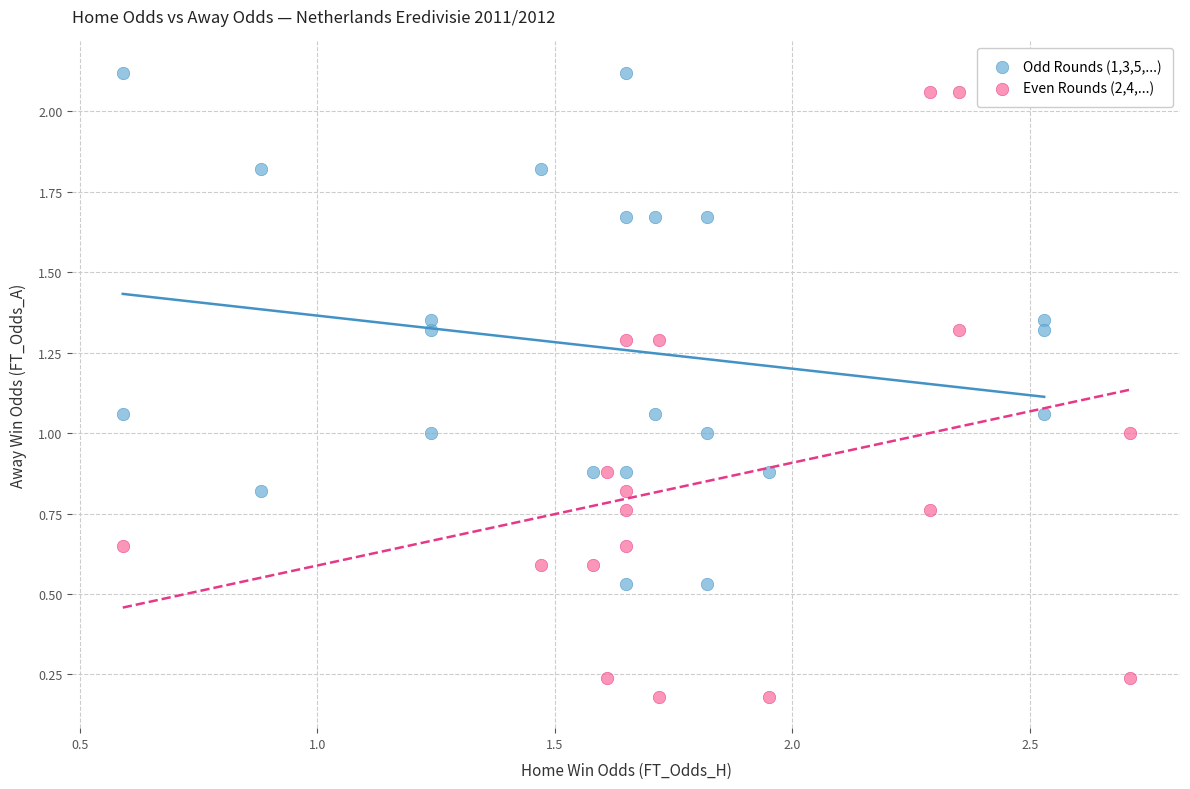

Which series reaches the minimum Y coordinate?

Even Rounds (2,4,...)